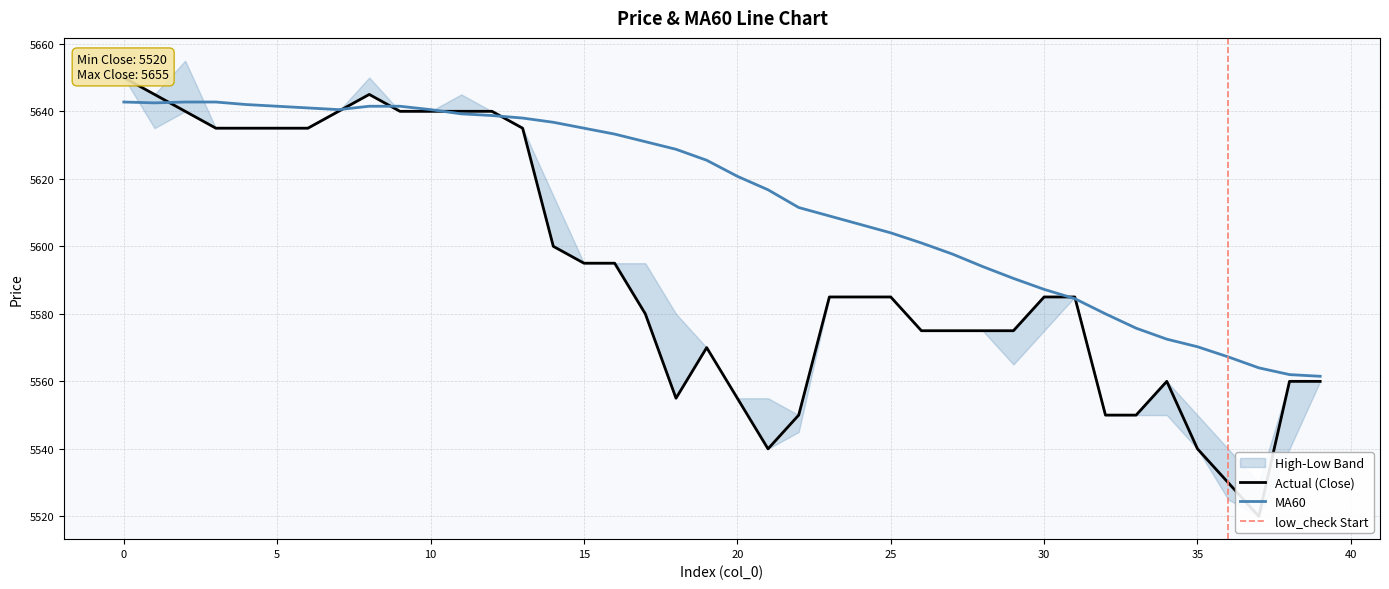

Which series ends up on top after the final intersection of MA60 and close?

MA60